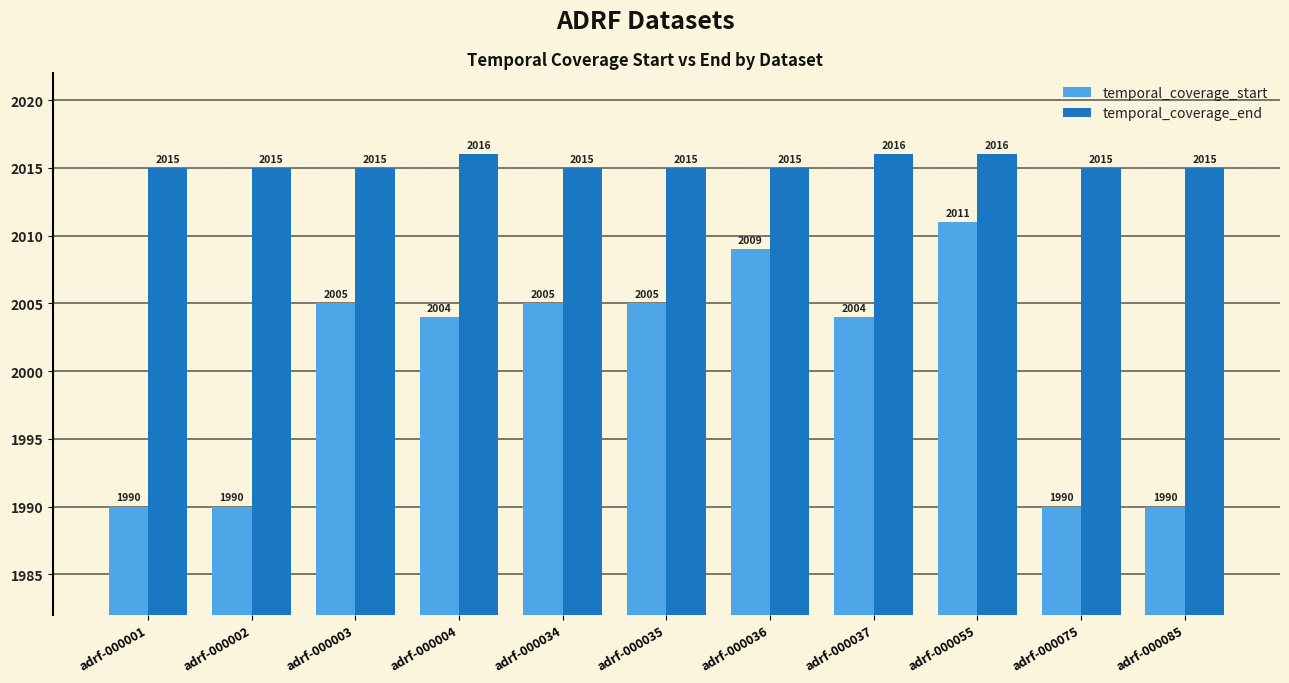

What is the minimum value shown in the chart?

1990